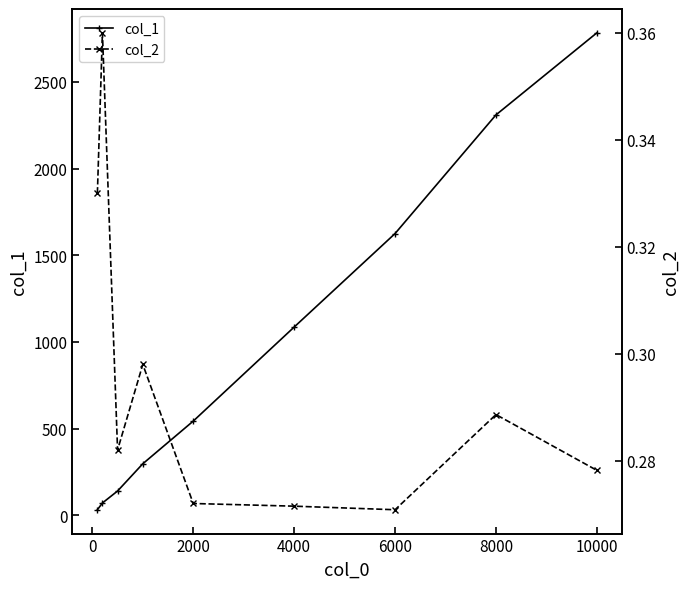

How many lines are shown in the chart?

2